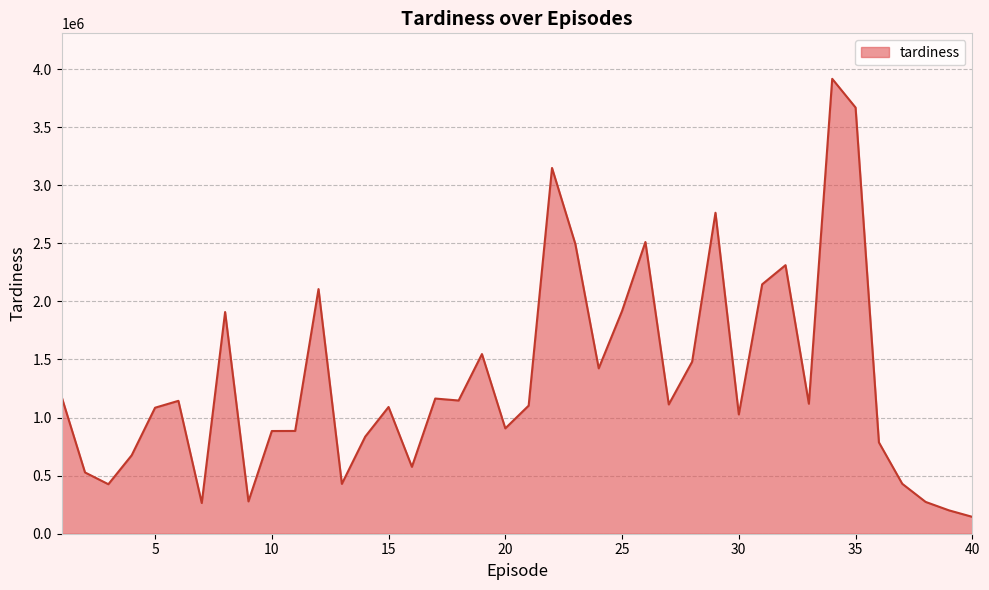

Count the number of data series in this chart.

1